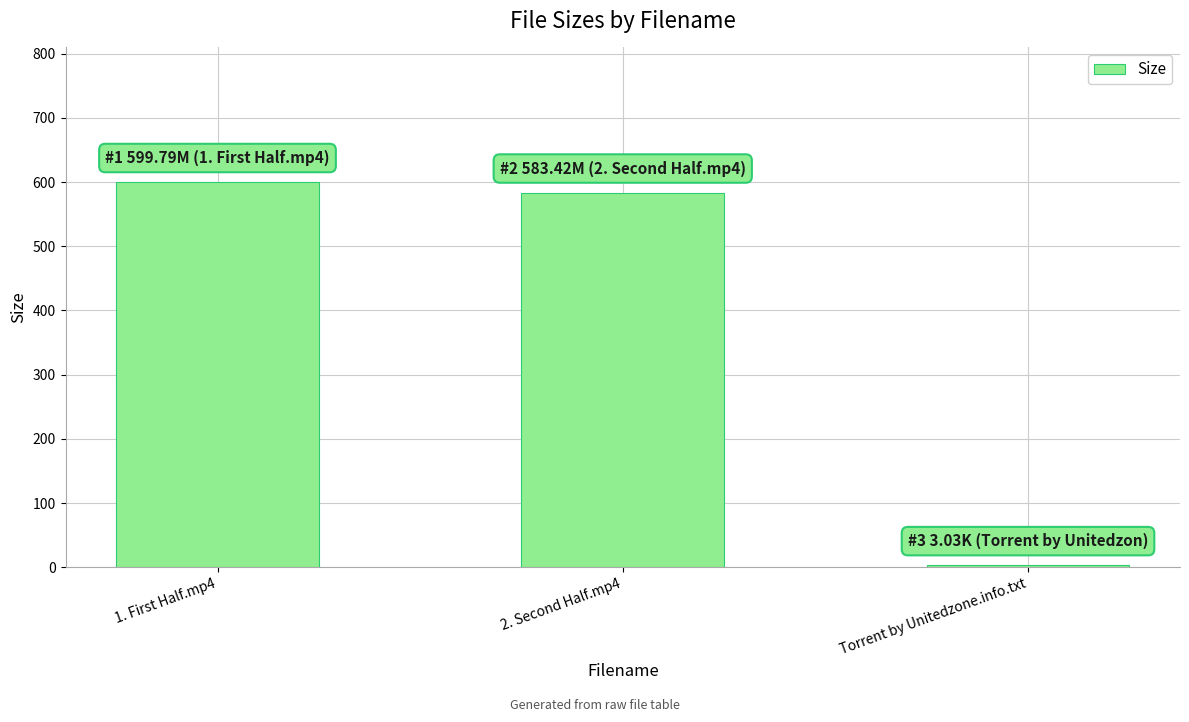

Count the number of categories in the chart.

3